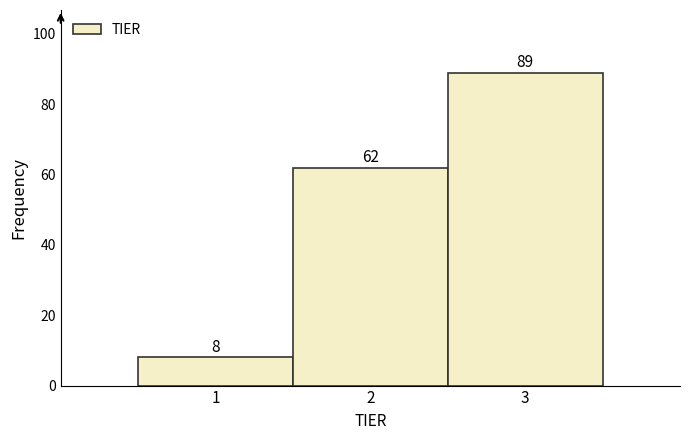

Reading left to right, transcribe this chart: for each bar, give the range it covers on the x-axis and its height.

0.5 to 1.5: 8
1.5 to 2.5: 62
2.5 to 3.5: 89